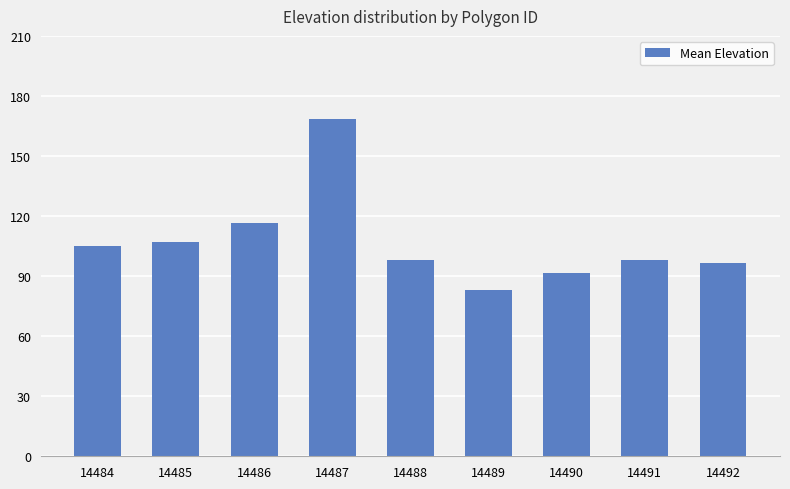

What is the ratio of the value at 14485 to the value at 14487?

0.6